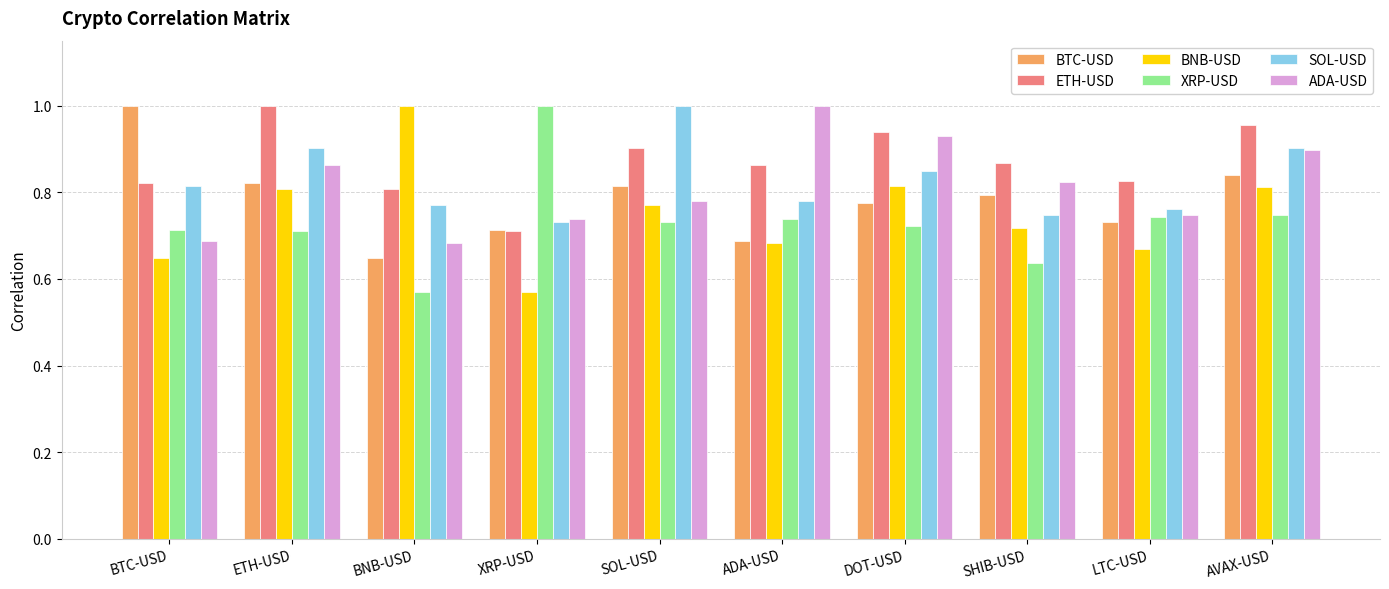

What is the label of the 10th bar from the right?

BTC-USD